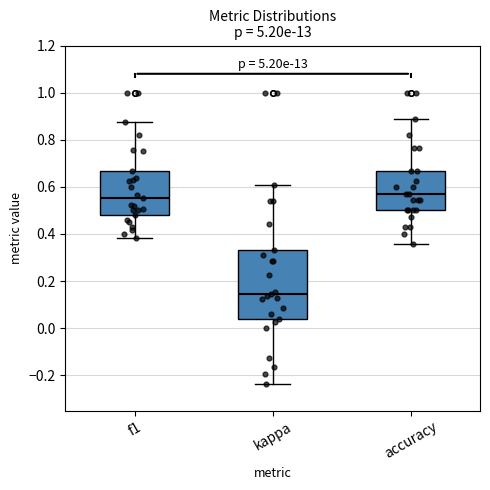

Where does the upper whisker of the box for accuracy end on the y-axis? The values are not printed on the chart, so give them approximately, as read against the axis.

0.88